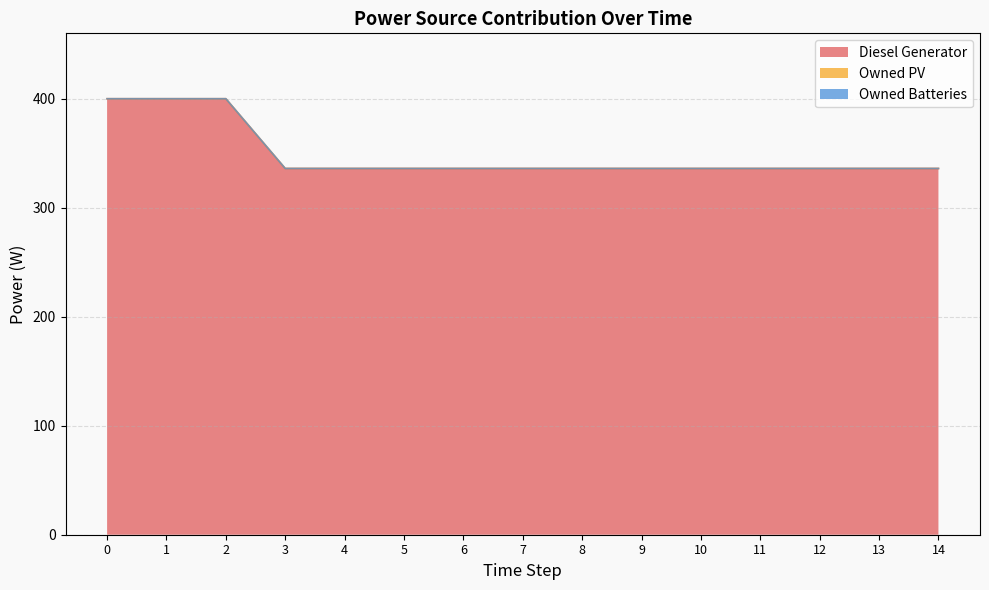

The value of Diesel Generator (line) at 4 is 336. True or false?

True